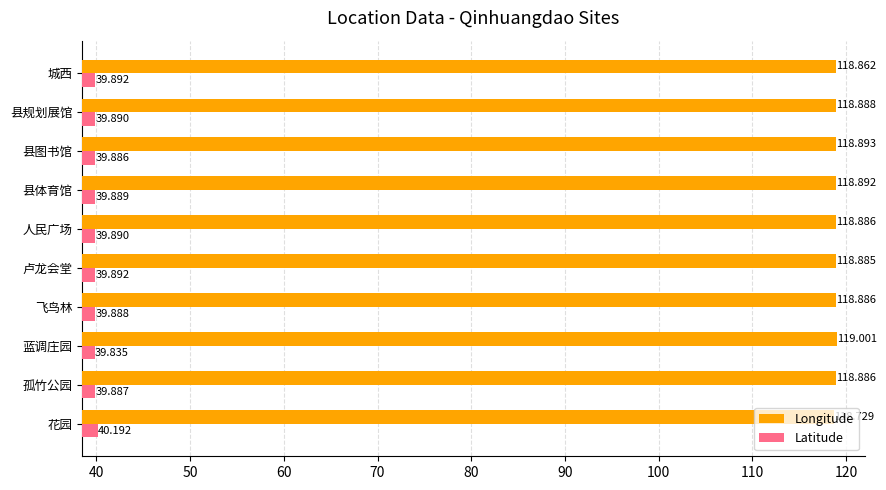

At which category is the sum across all series the highest?

花园